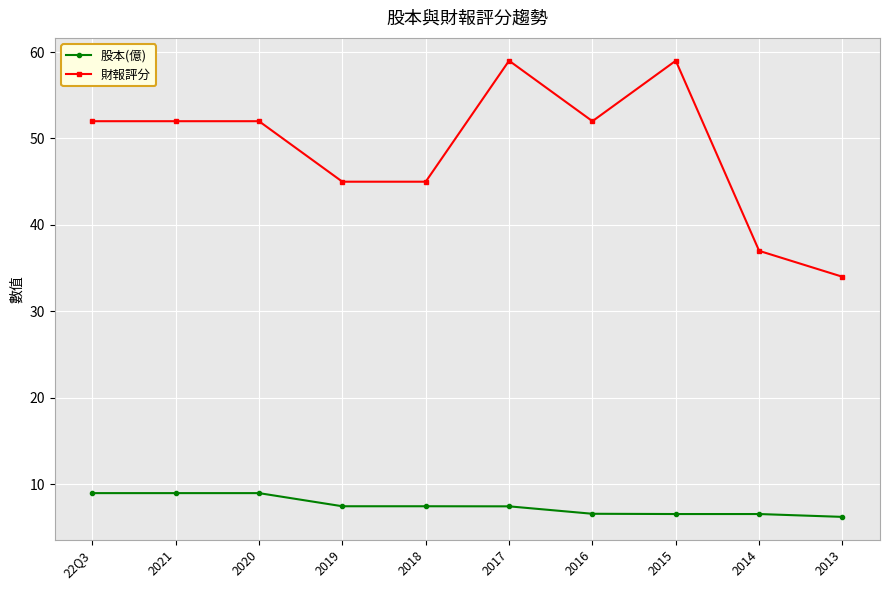

What is the label of the 3rd point from the left?

2020